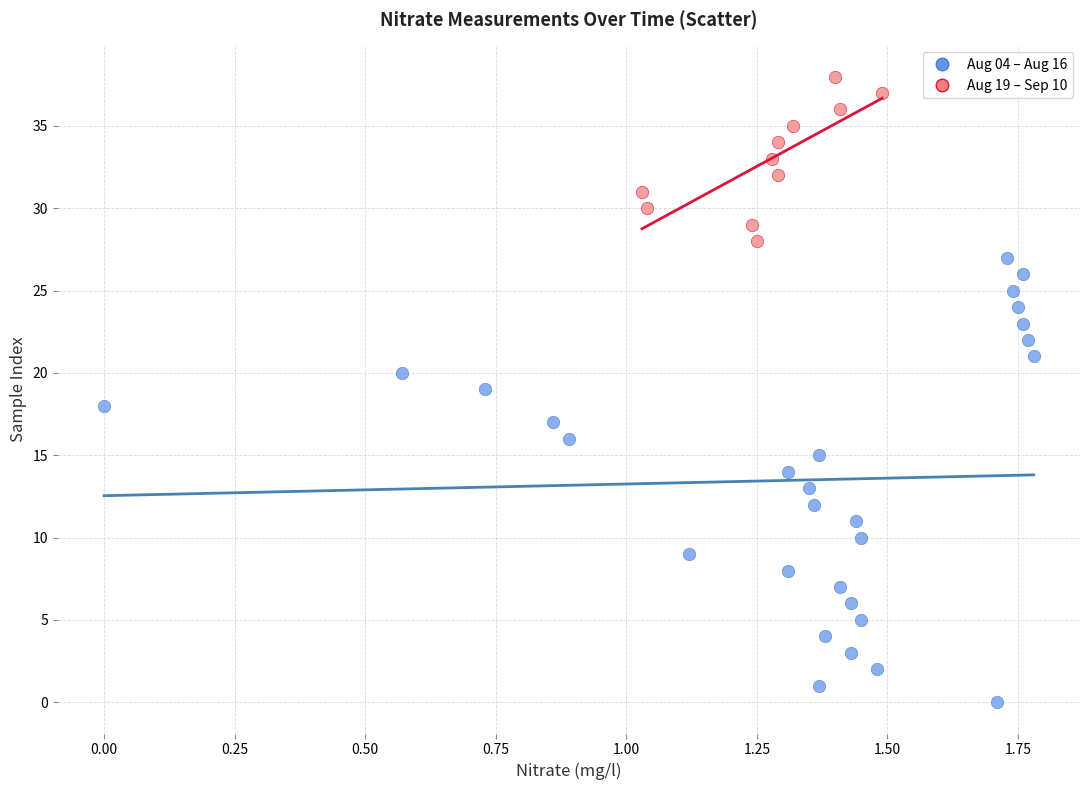

What are all the series names shown in the legend?

Aug 04 – Aug 16, Aug 19 – Sep 10